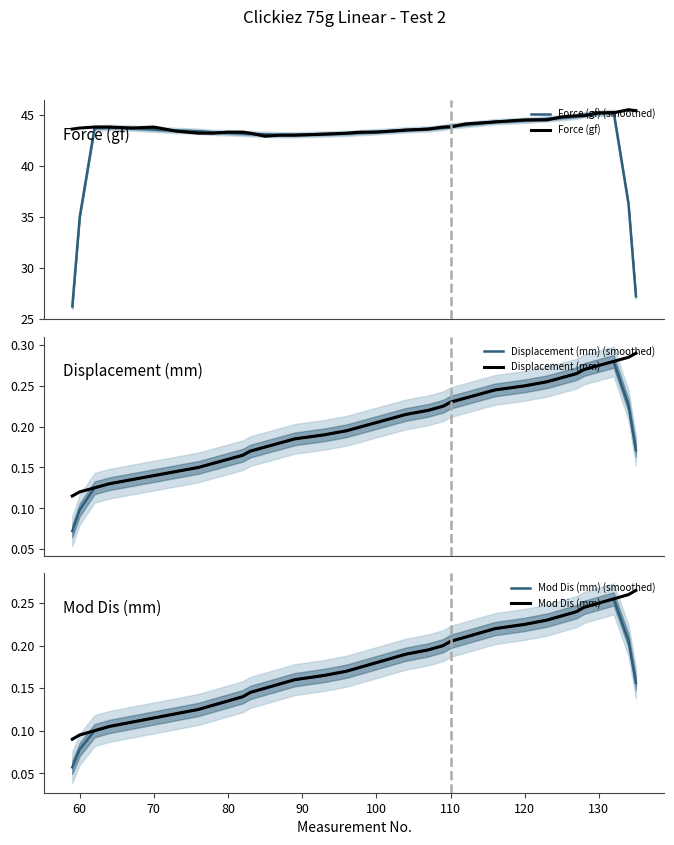

True or false: Force (gf) (smoothed) has more than 1 points higher than both neighbors.

True